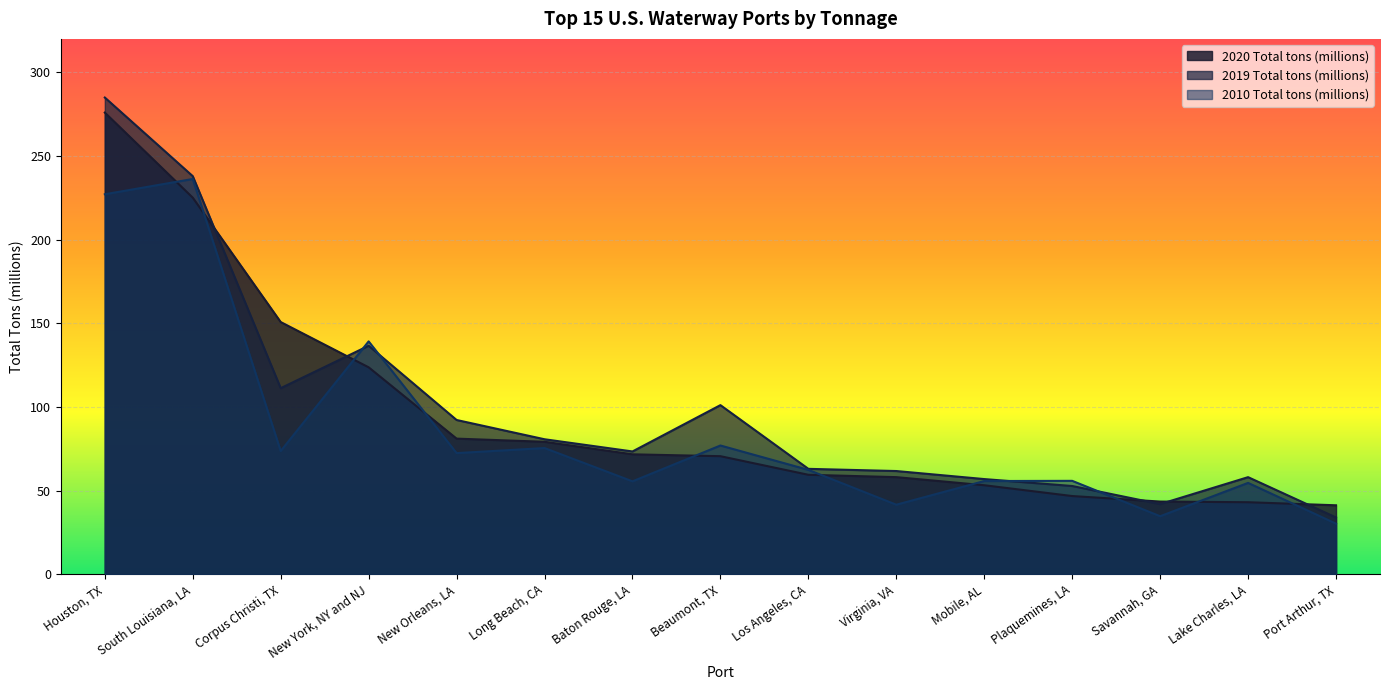

What are all the series names shown in the legend?

2020 Total tons (millions), 2019 Total tons (millions), 2010 Total tons (millions)